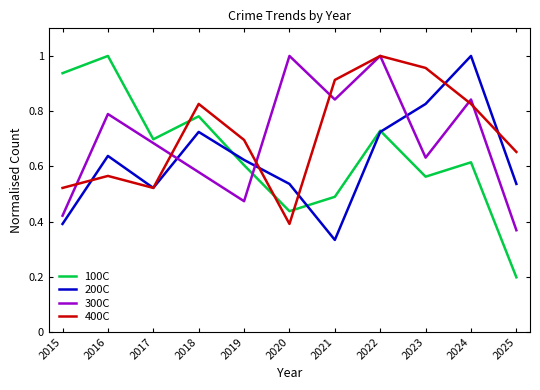

What is the lowest value of the 100C series?

0.2